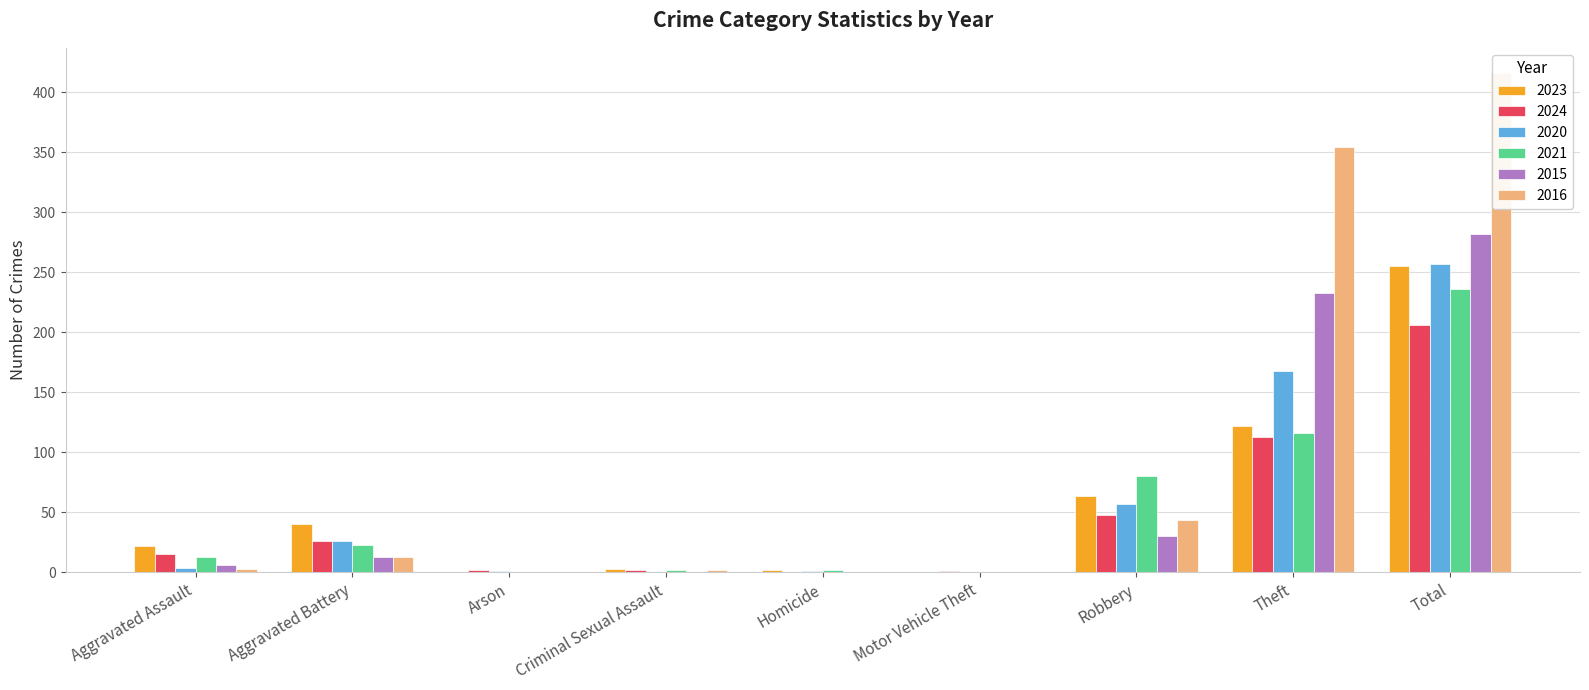

At Aggravated Assault, list the series in order from largest to smallest.

2023, 2024, 2021, 2015, 2020, 2016